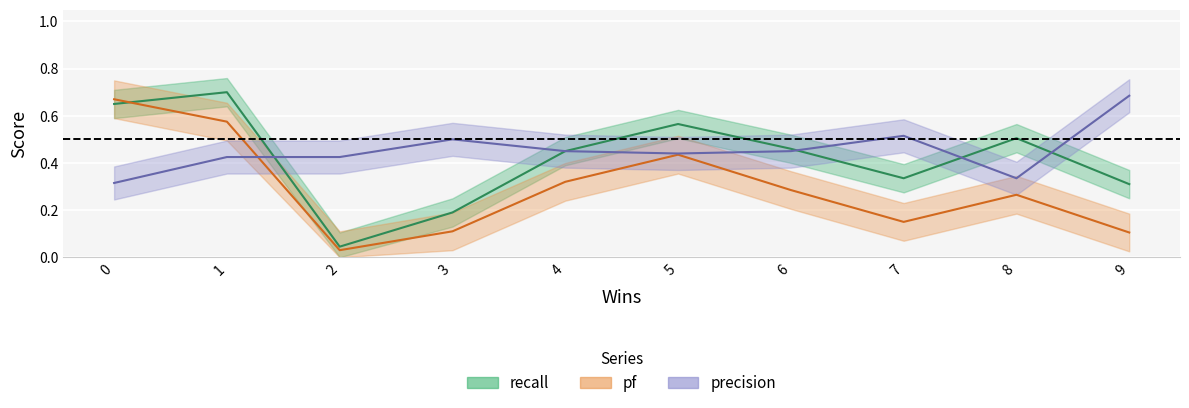

Which series has the widest spread of values?

recall